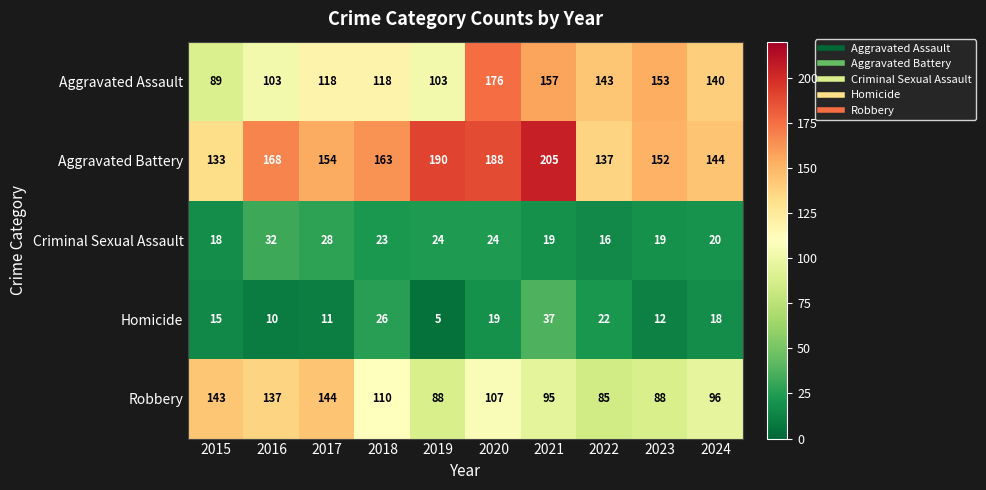

What is the sum of all Homicide values?

175